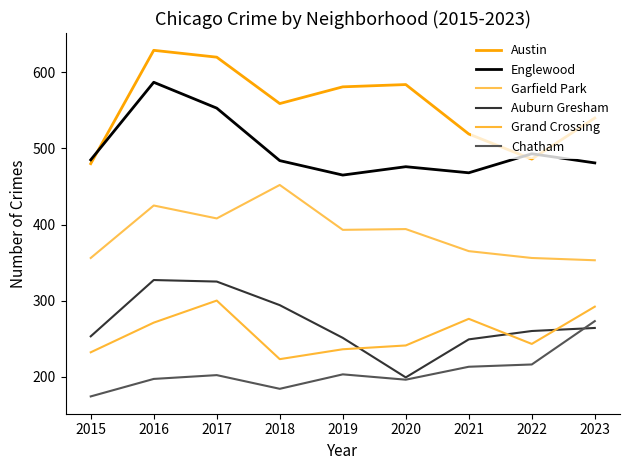

True or false: Garfield Park has a value of 452 at 2018.

True